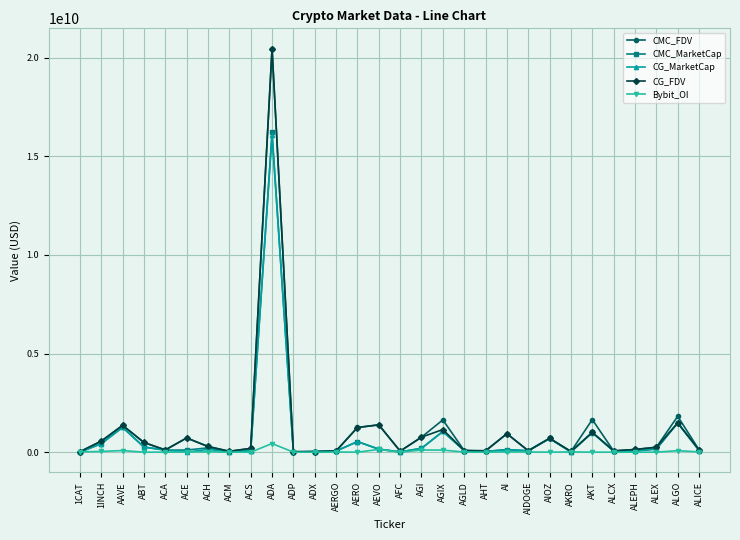

True or false: CG_MarketCap has more than 0 interior local peaks.

True